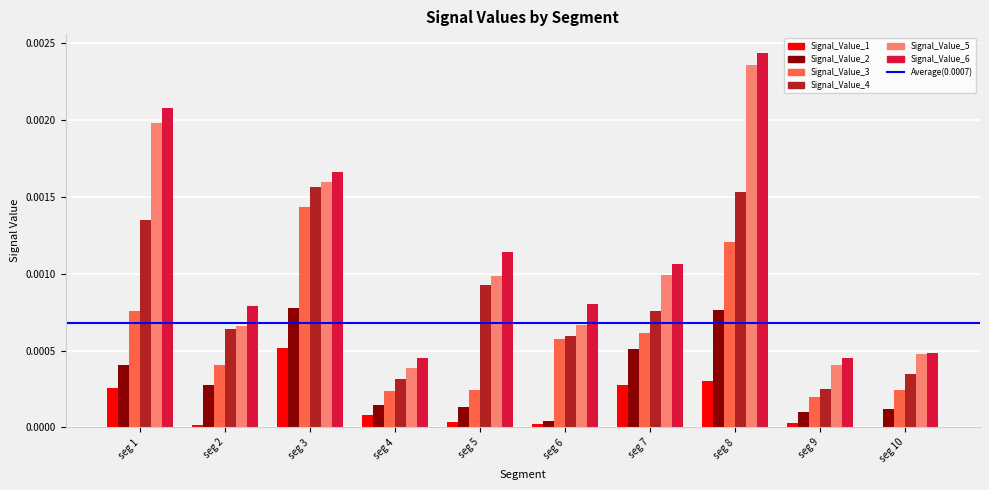

The value of Signal_Value_3 at seg 7 is 0.0. True or false?

True